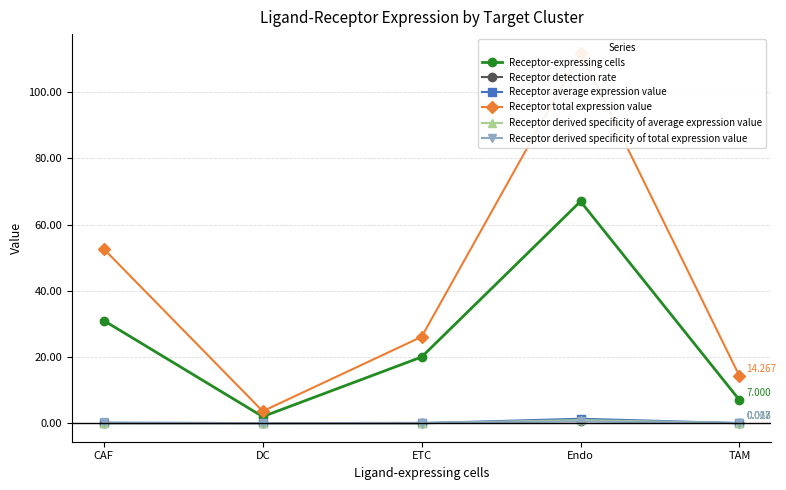

True or false: Receptor derived specificity of total expression value and Receptor total expression value intersect in this chart.

False